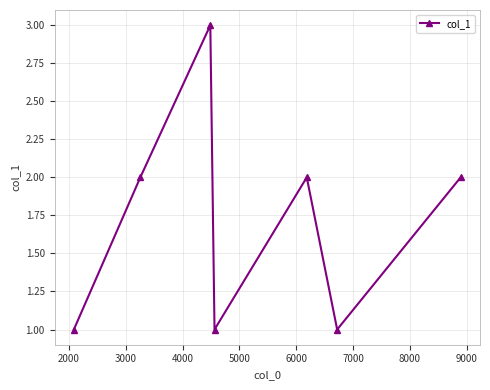

How many values are between 1 and 2?

6